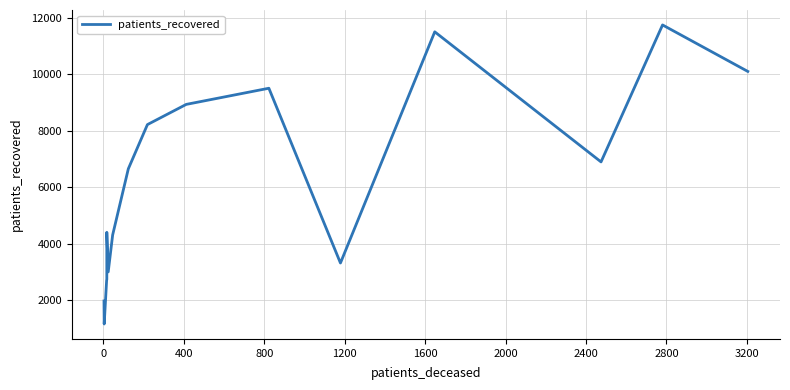

What is the difference between the maximum and minimum values?

10570